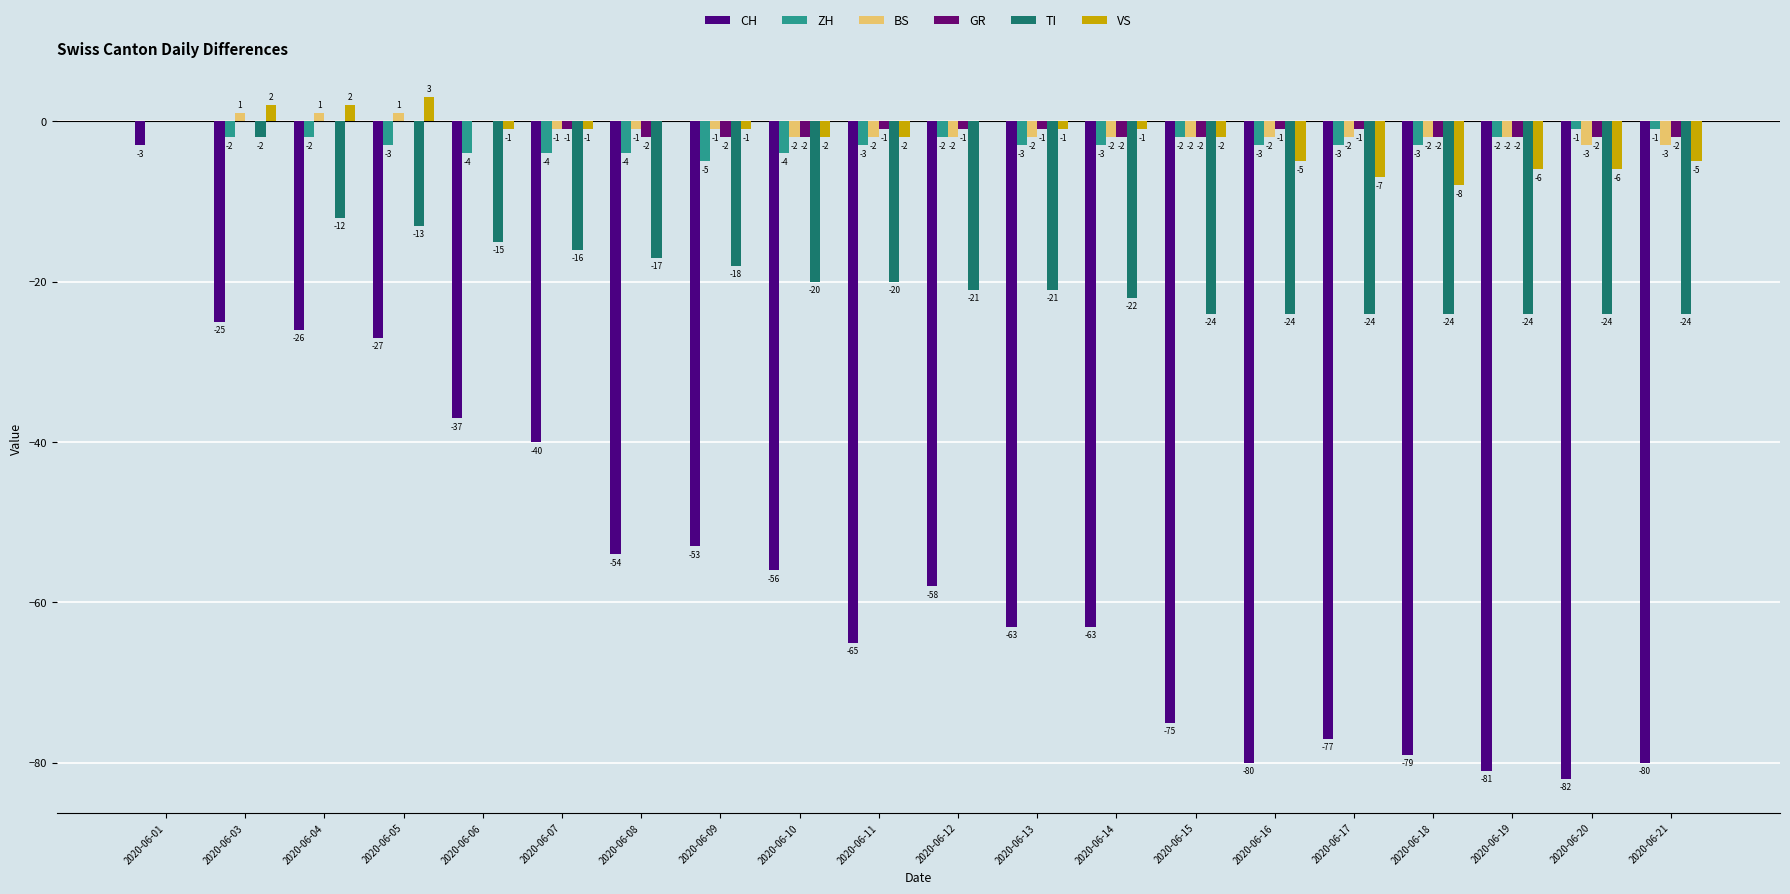

What is the value of the TI bar at the 8th from the left?

-18